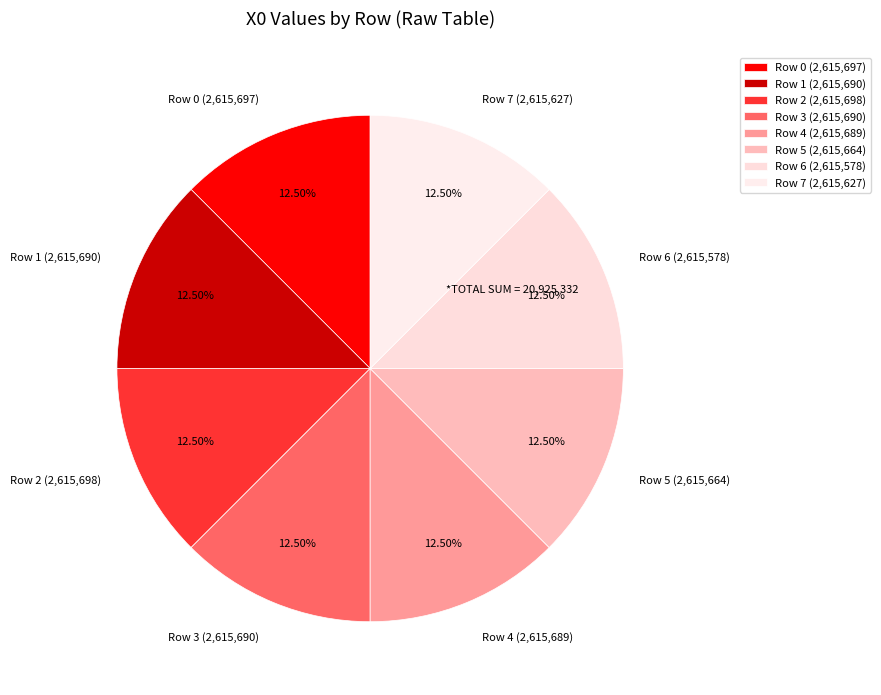

What is the ratio of the value at Row 0 (2,615,697) to the value at Row 2 (2,615,698)?

1.0